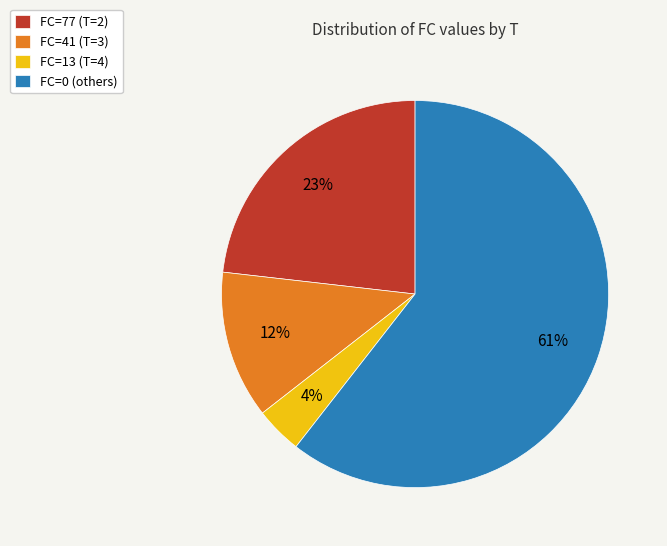

True or false: FC=77 (T=2) accounts for 28% of the total.

False